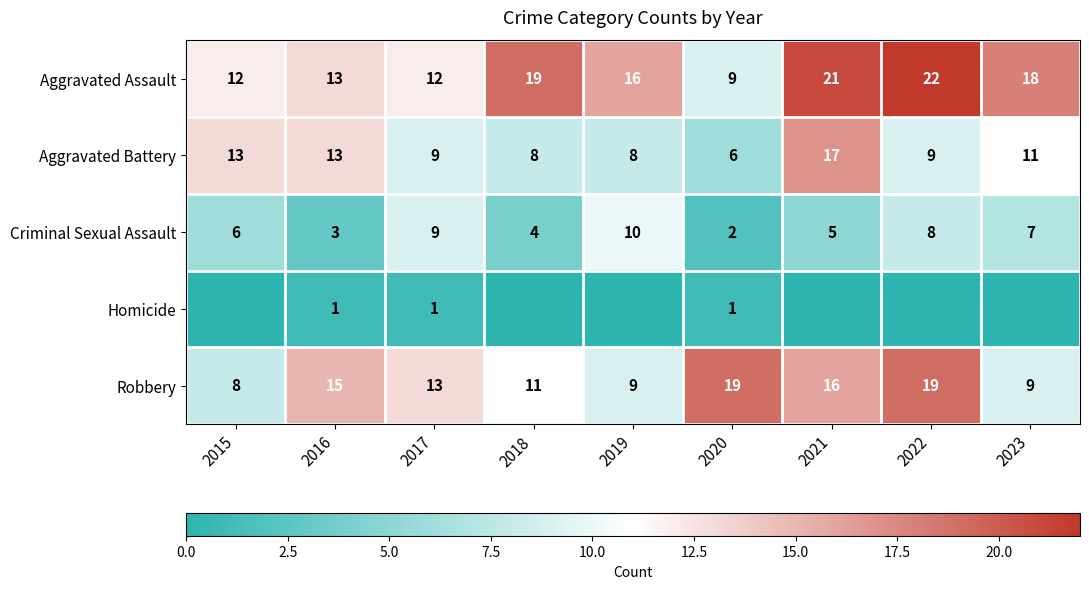

What is the approximate value of Robbery at 2021?

16